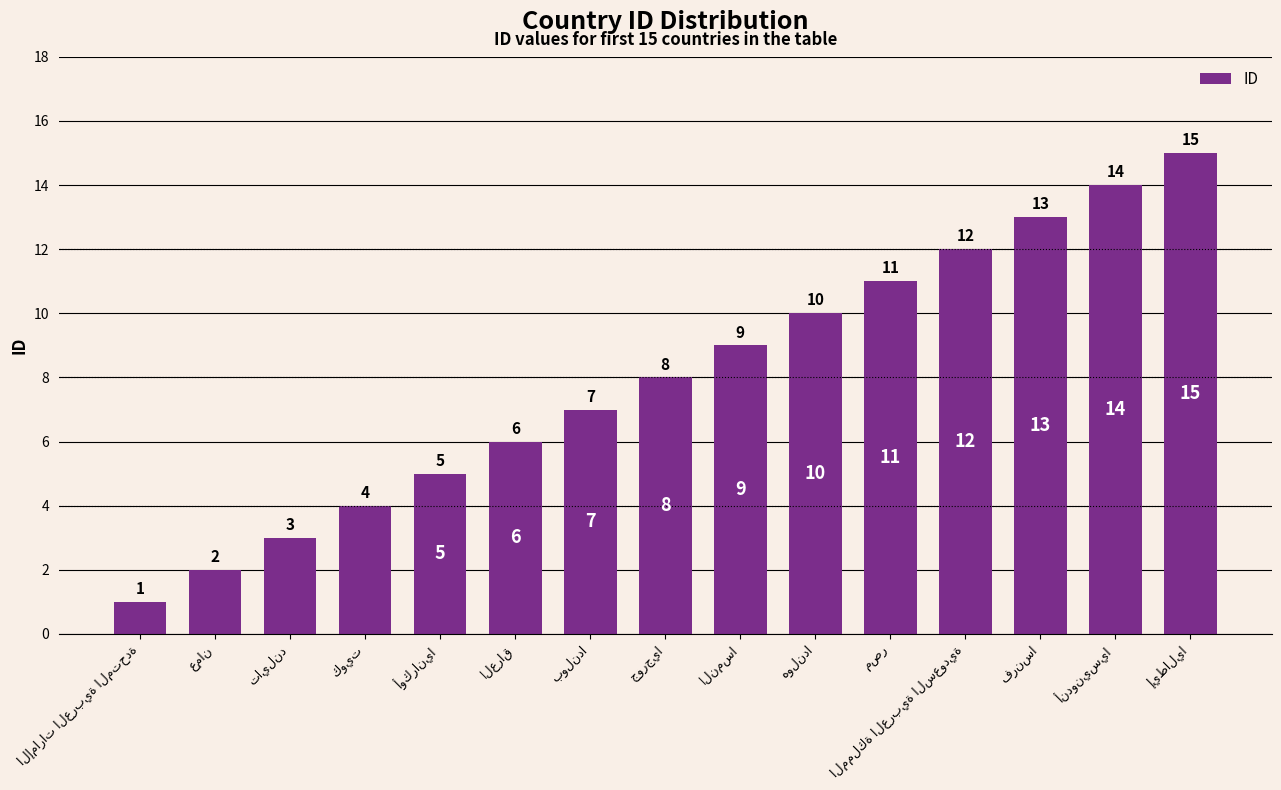

What is the difference between the maximum and second lowest values?

13